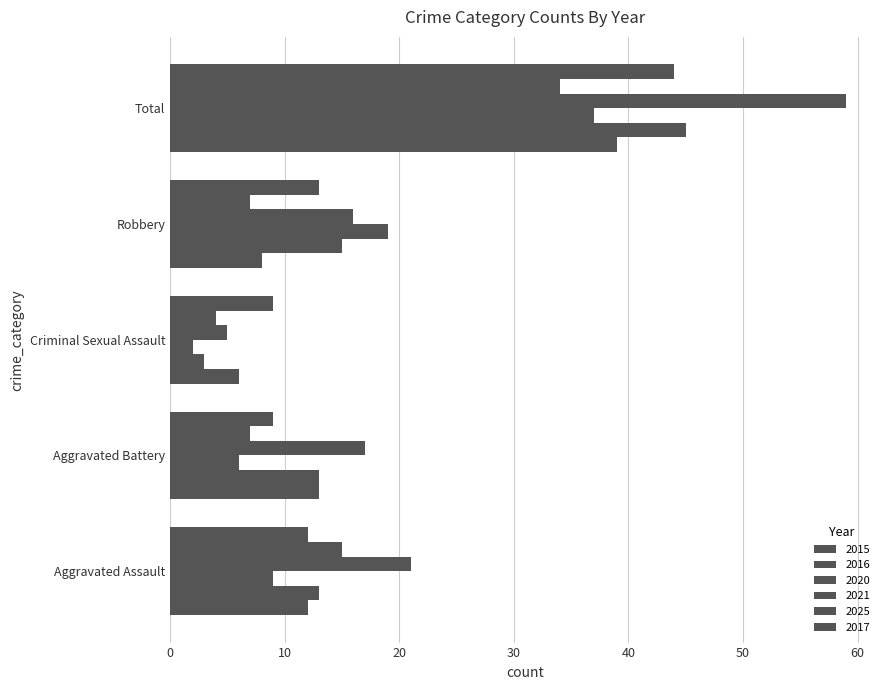

Reading right to left, transcribe all the data shown in this chart.

2015: 39	8	6	13	12
2016: 45	15	3	13	13
2020: 37	19	2	6	9
2021: 59	16	5	17	21
2025: 34	7	4	7	15
2017: 44	13	9	9	12